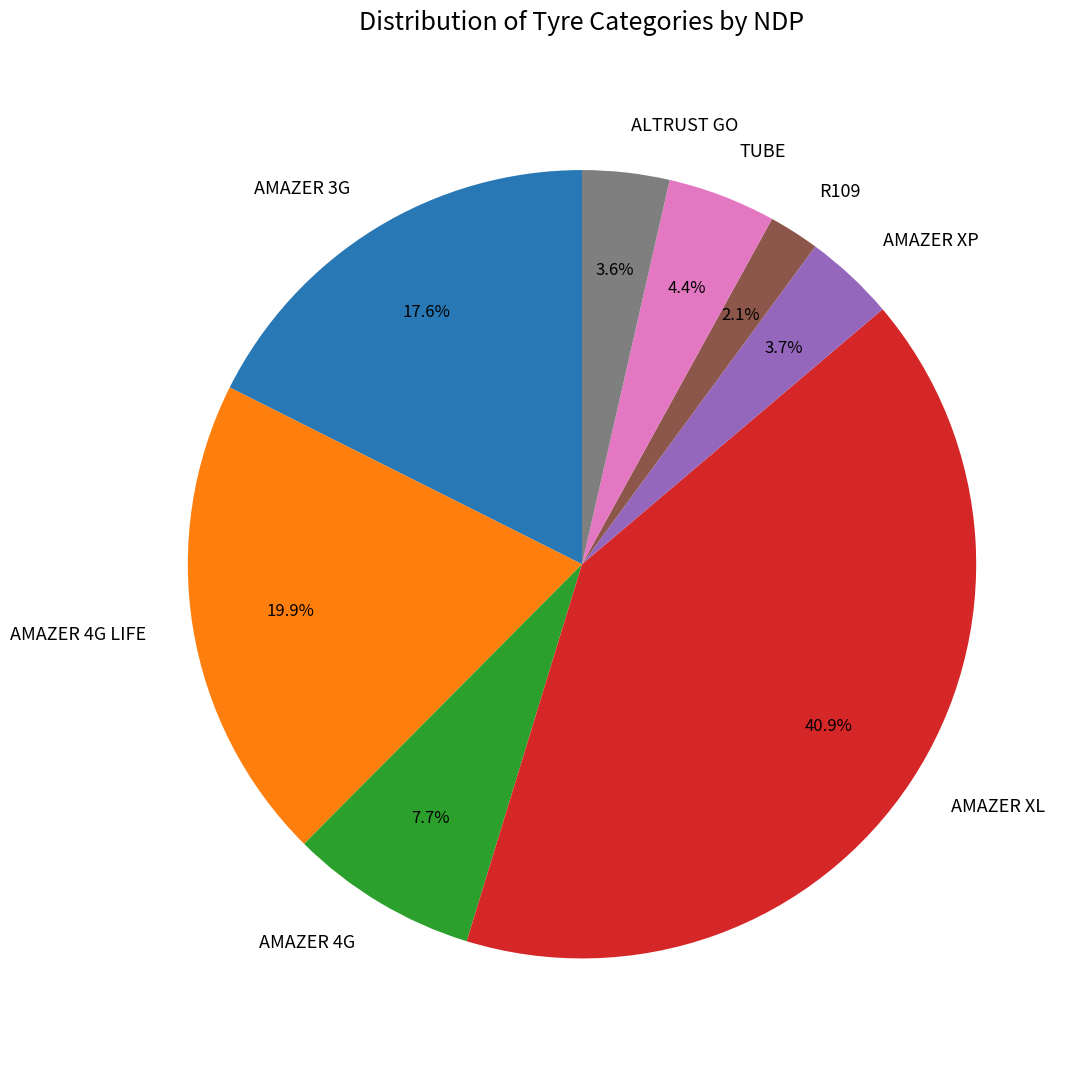

Count the number of slices in the pie.

8